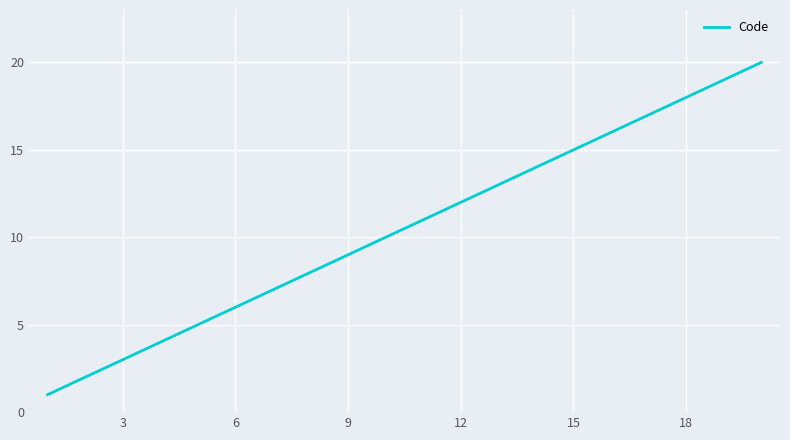

What is the maximum value shown in the chart?

20